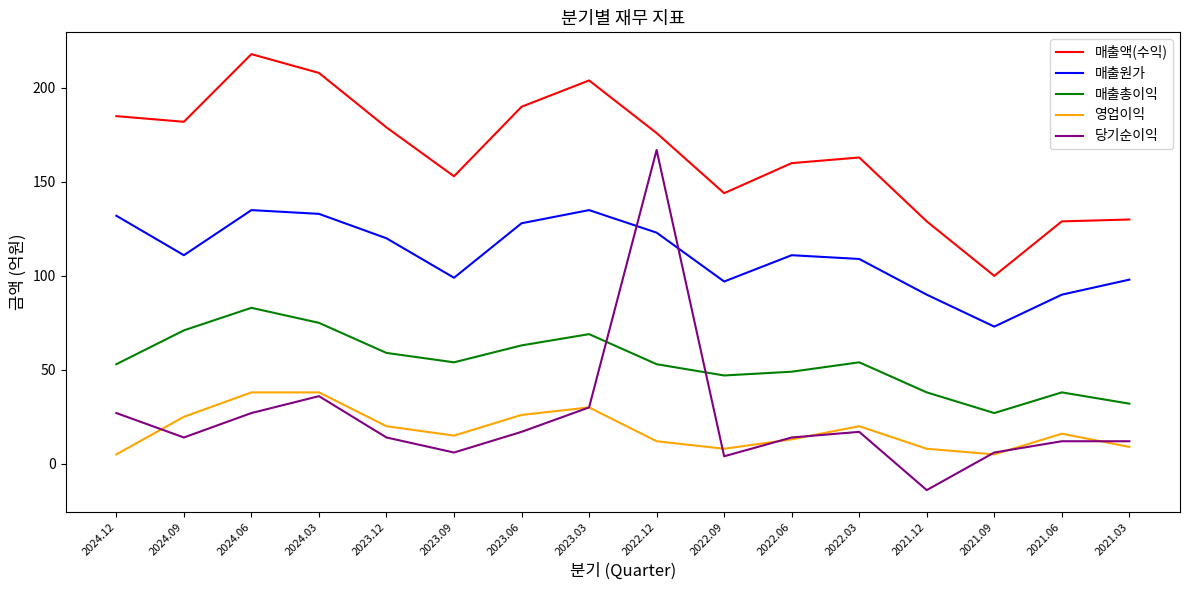

At how many categories does at least one series exceed 151?

11